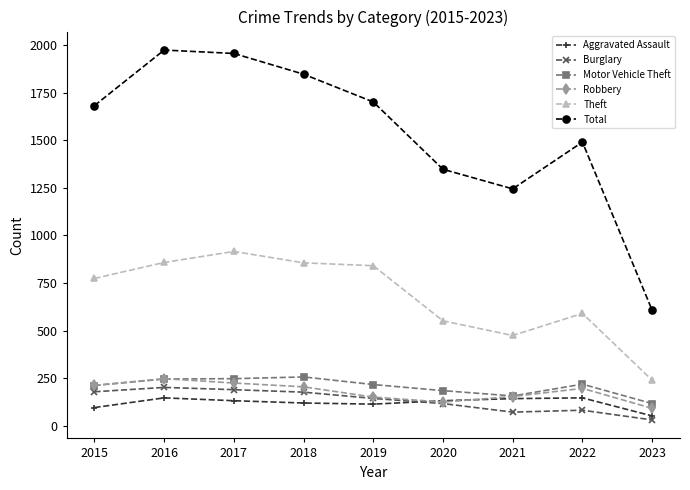

Which series has the widest spread of values?

Total